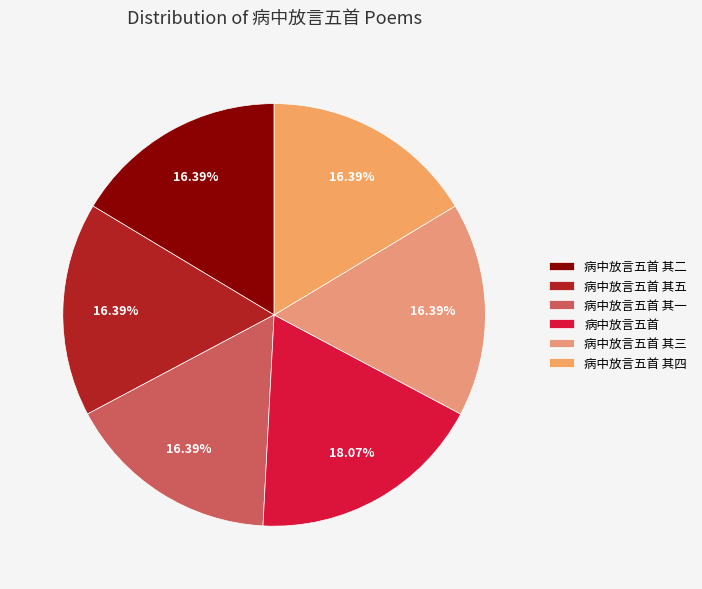

How many segments does this pie chart have?

6